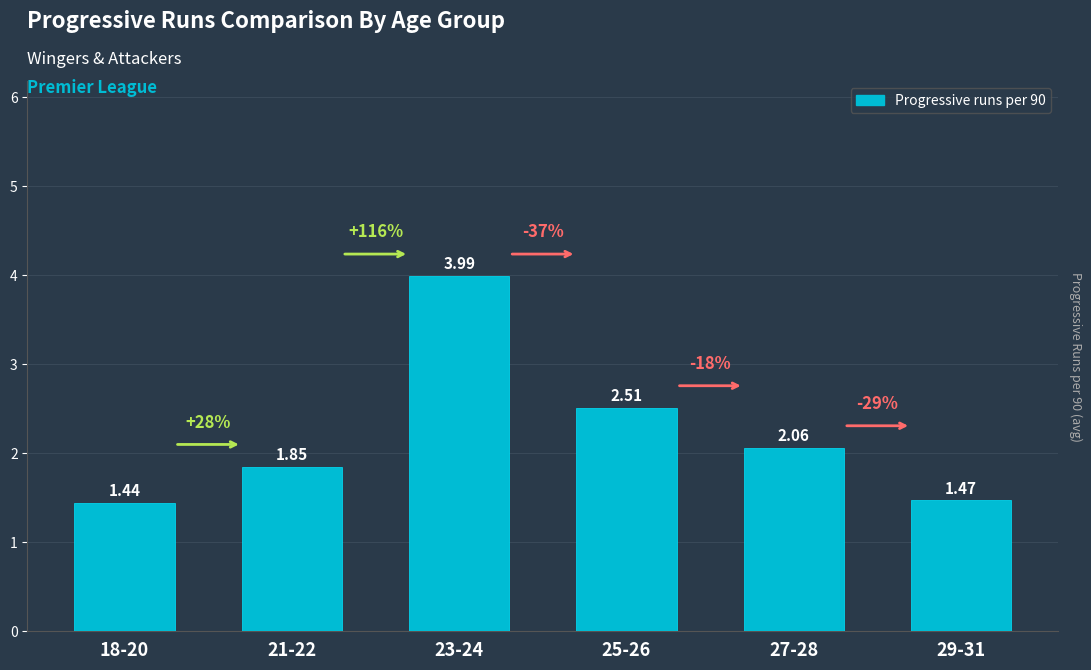

Which has a higher value, 27-28 or 29-31?

27-28